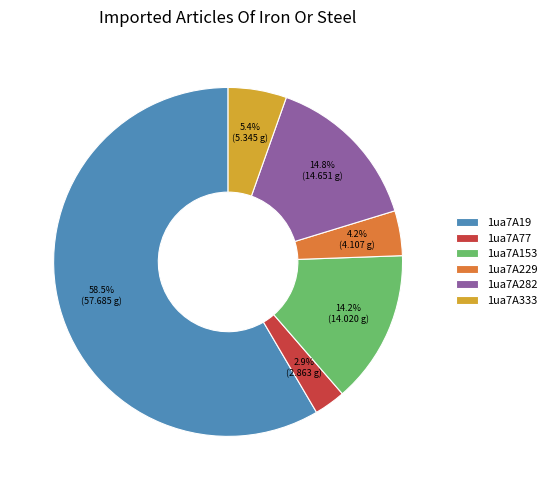

What is the majority slice?

1ua7A19